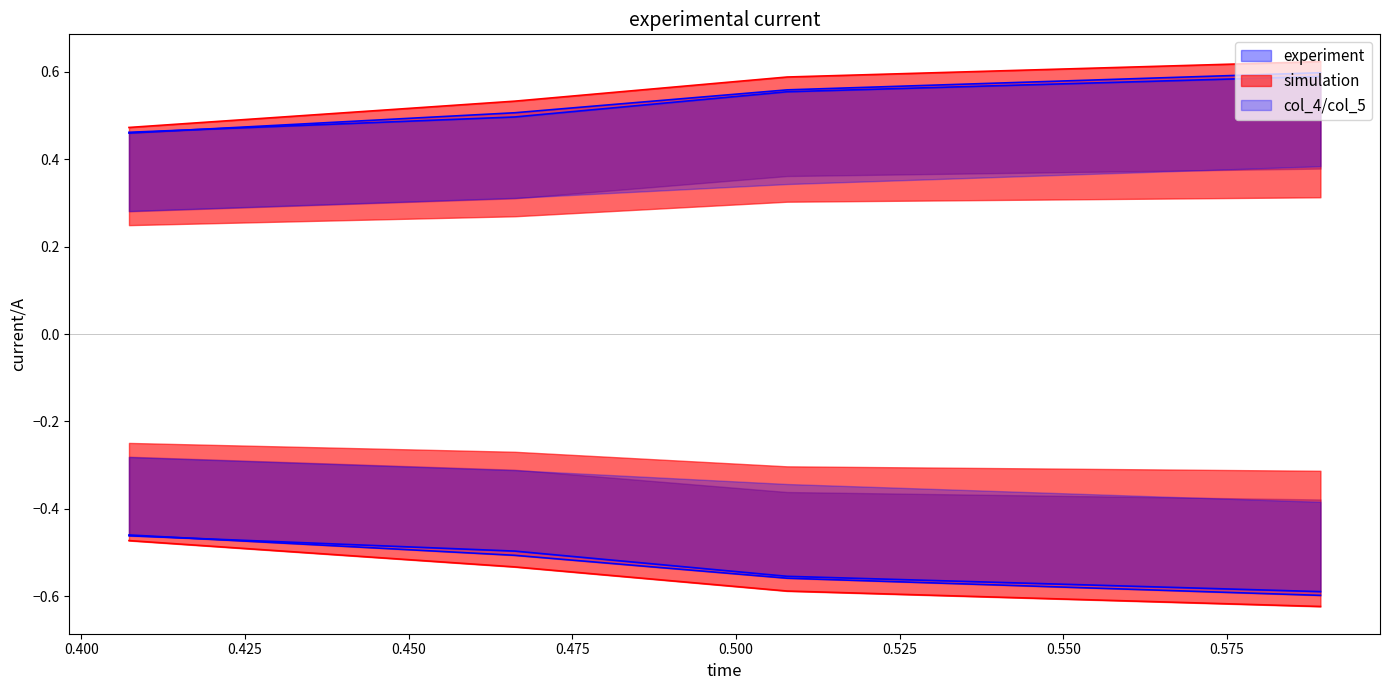

True or false: col_4 and col_7 intersect in this chart.

False